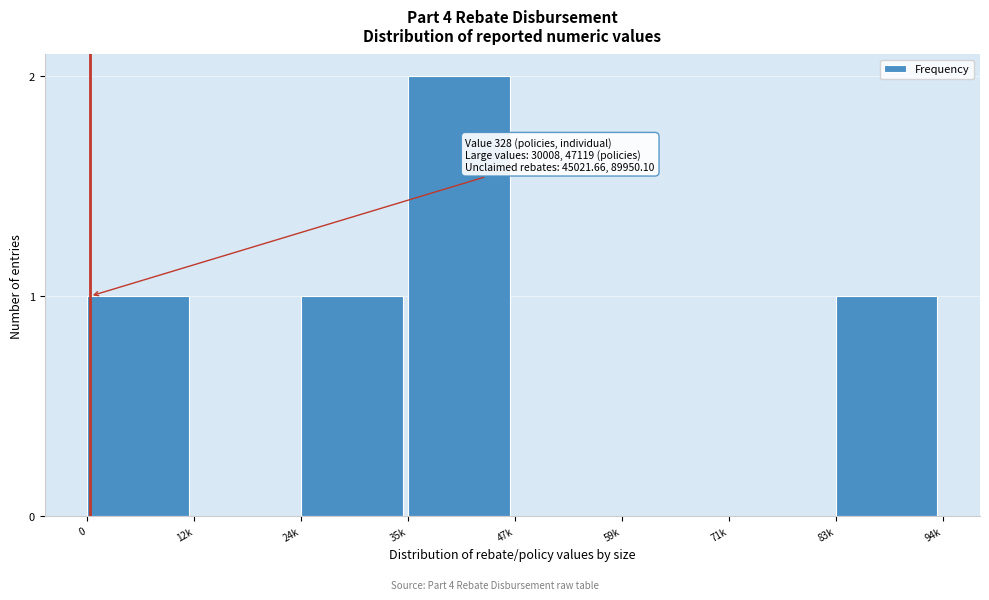

Reading left to right, transcribe all the data shown in this chart.

0=1	12k=0	24k=1	35k=2	47k=0	59k=0	71k=0	83k=1